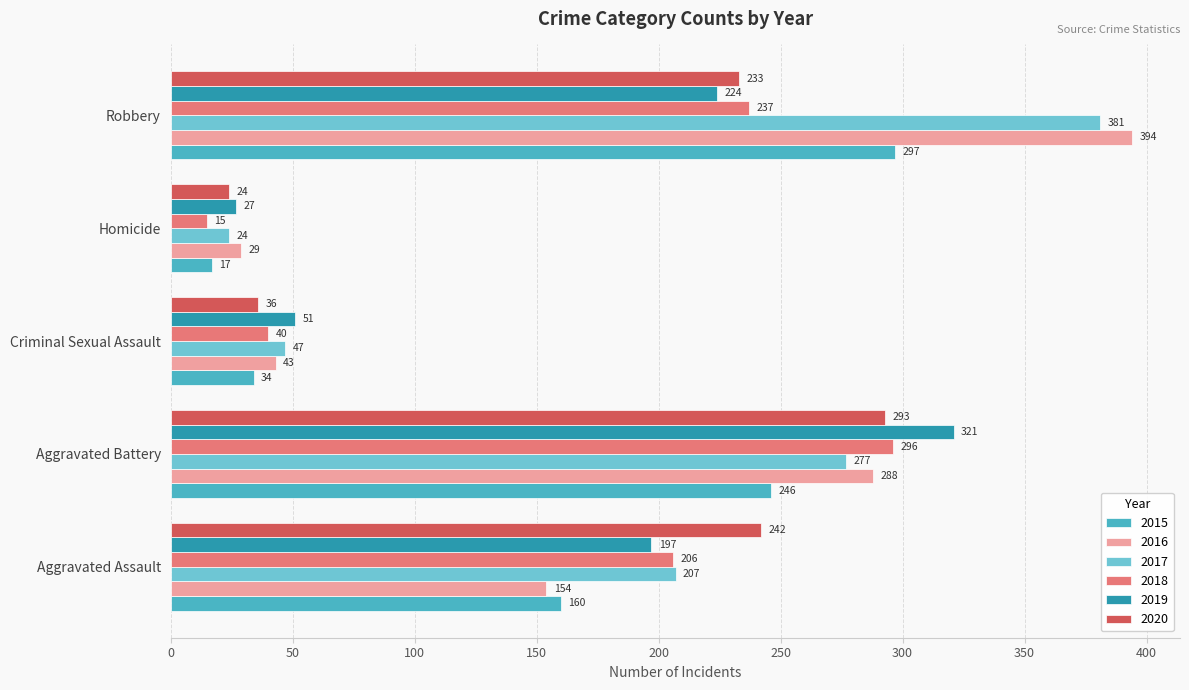

At which label is 2019 closest to 174?

Aggravated Assault